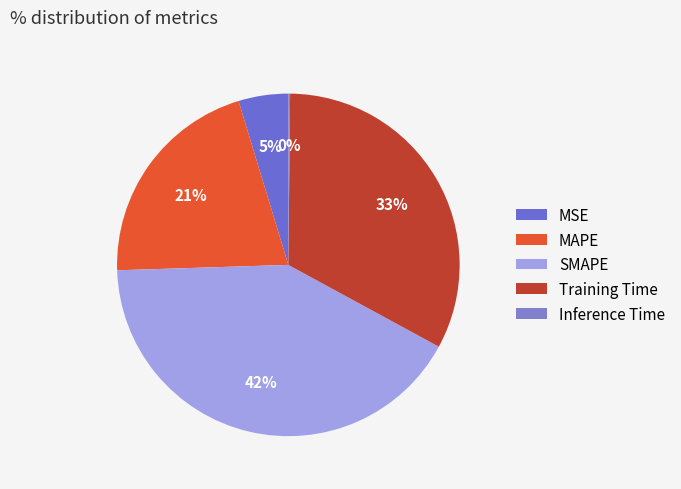

Which has a higher value, Inference Time or Training Time?

Training Time